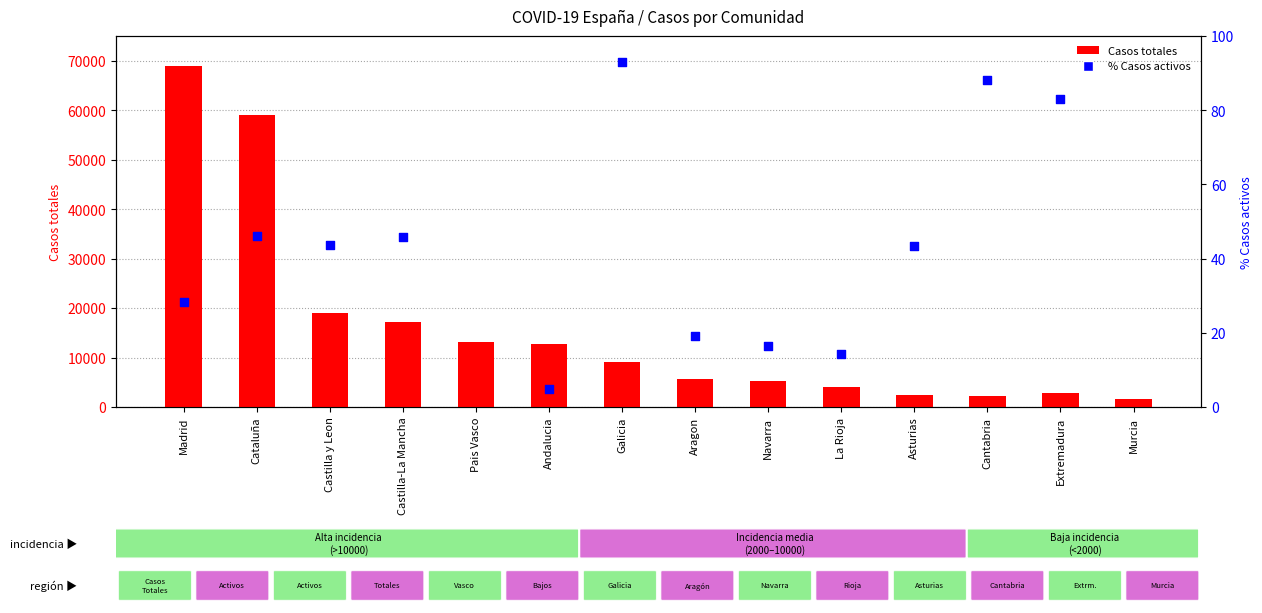

At how many categories does at least one series exceed 40861?

2